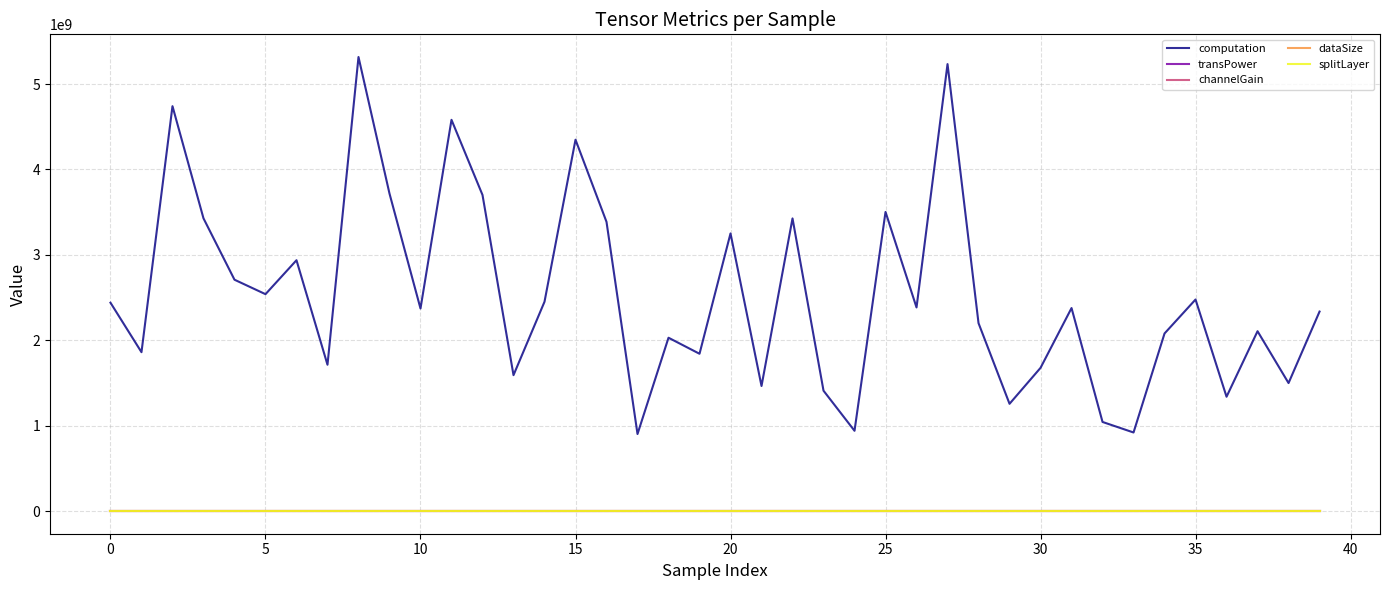

How many values in the computation series are below 2377221000?

20